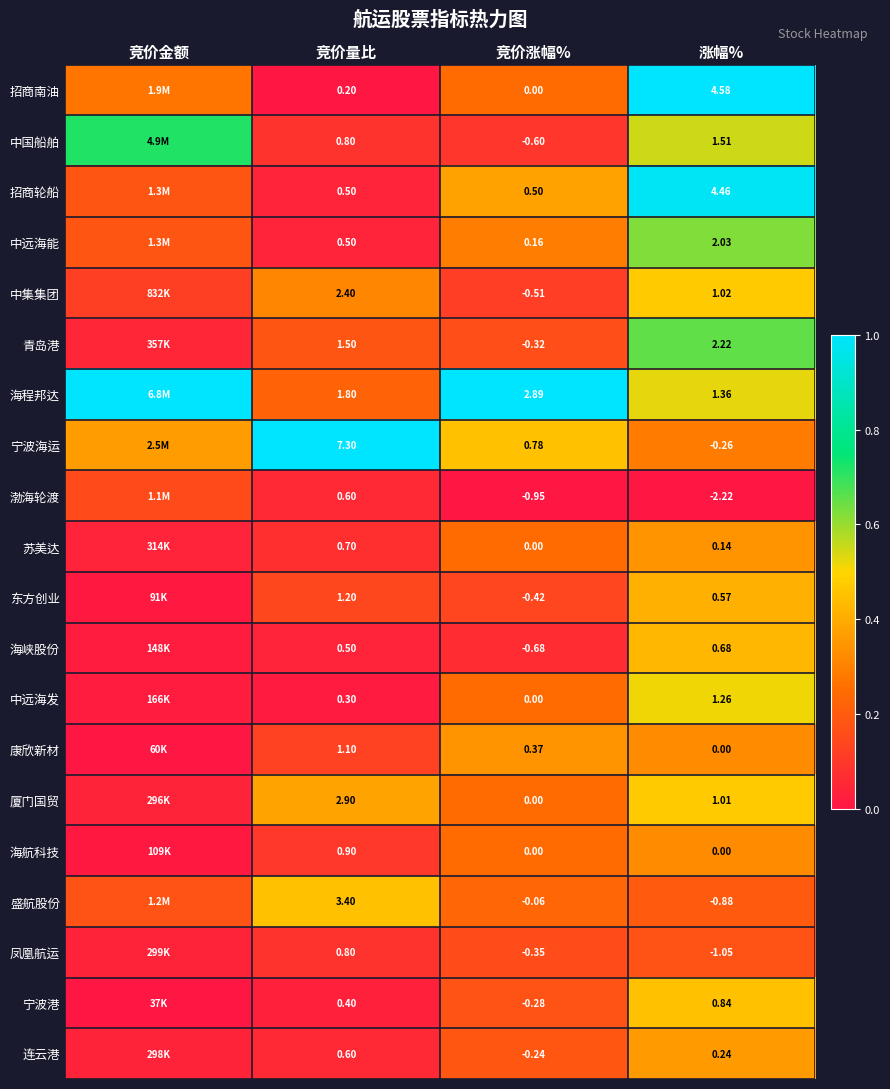

True or false: 招商南油 has a value of -0.4 at 竞价量比.

False